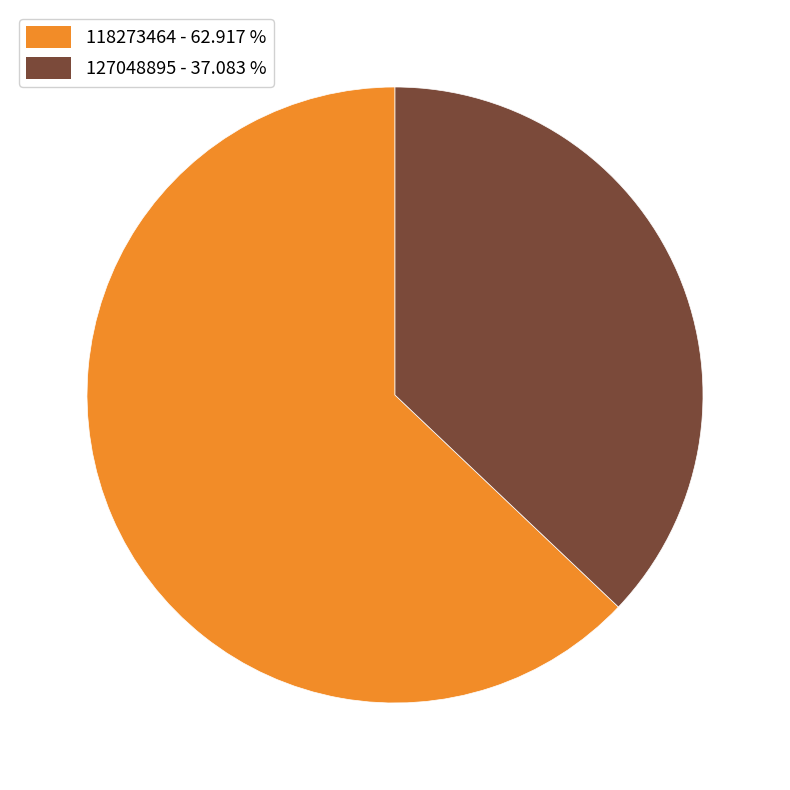

Count the number of slices in the pie.

2